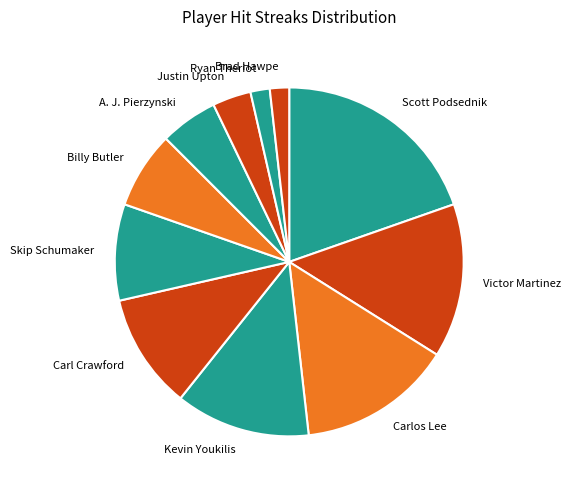

How many segments does this pie chart have?

11